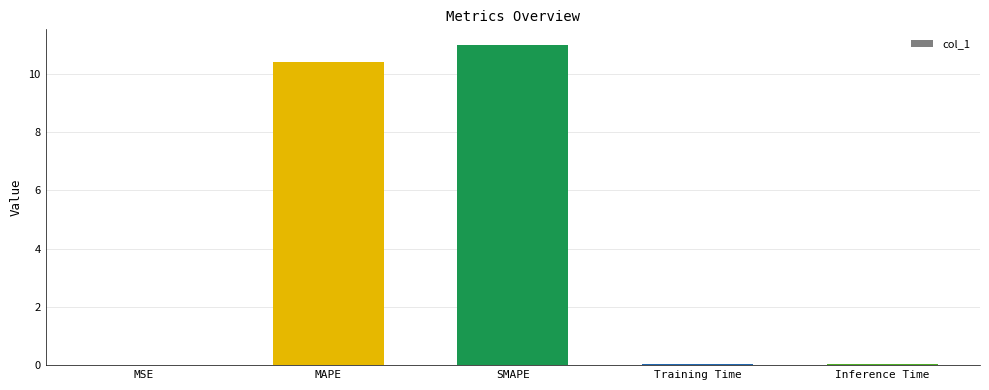

What is the maximum value shown in the chart?

11.0